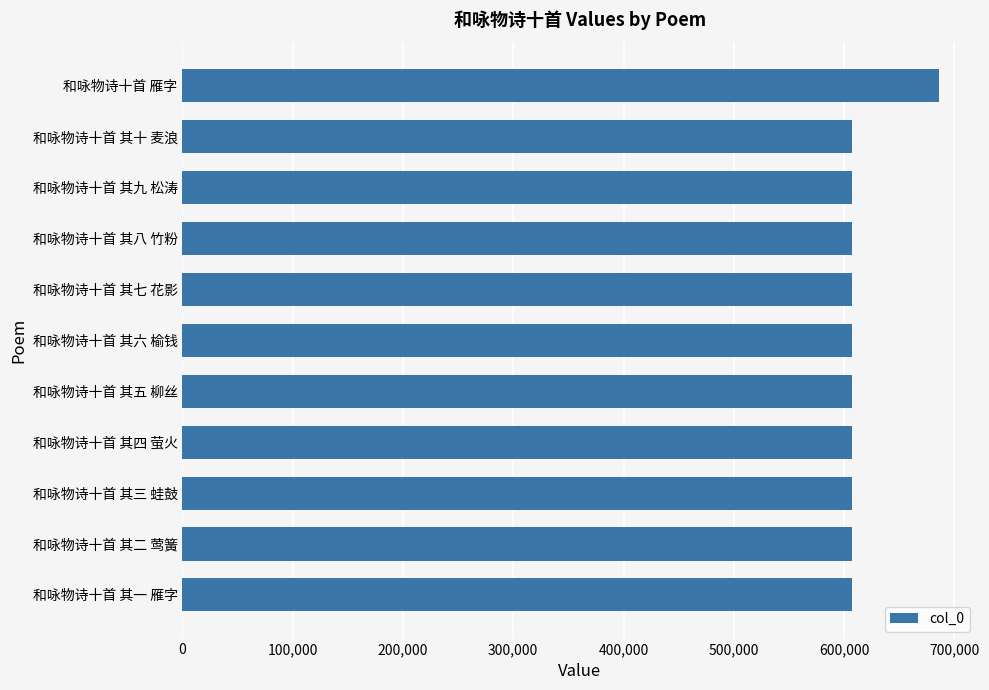

Is it true that the value at 和咏物诗十首 其二 莺簧 is 160212?

False